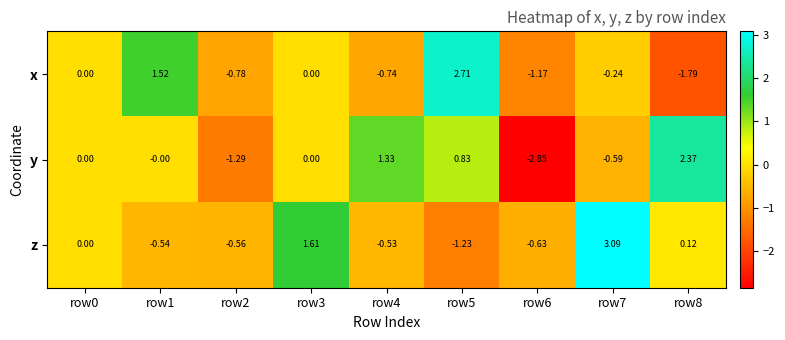

Between row3 and row8, which series saw the biggest shift?

y